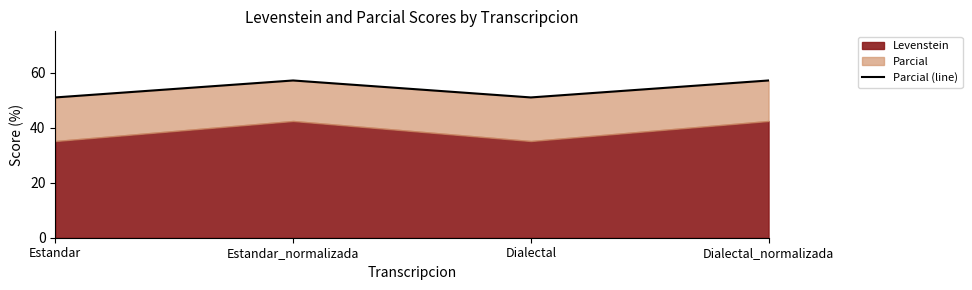

The value at Dialectal is 16.3. True or false?

False